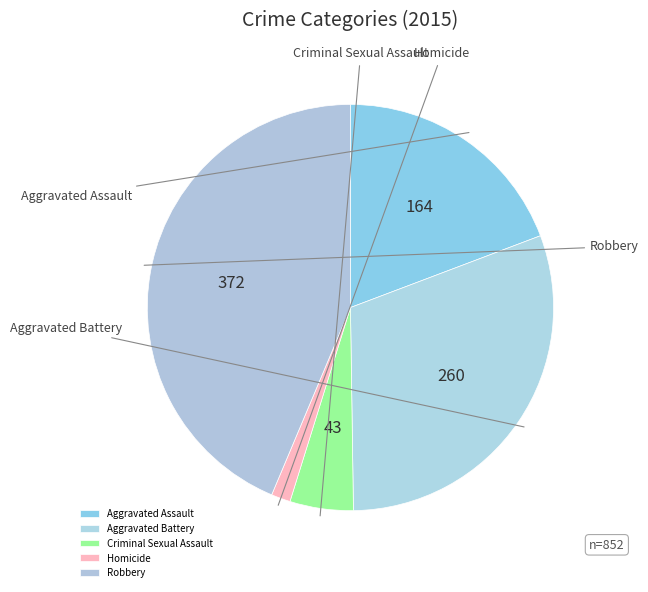

What is the largest slice in the pie chart?

Robbery